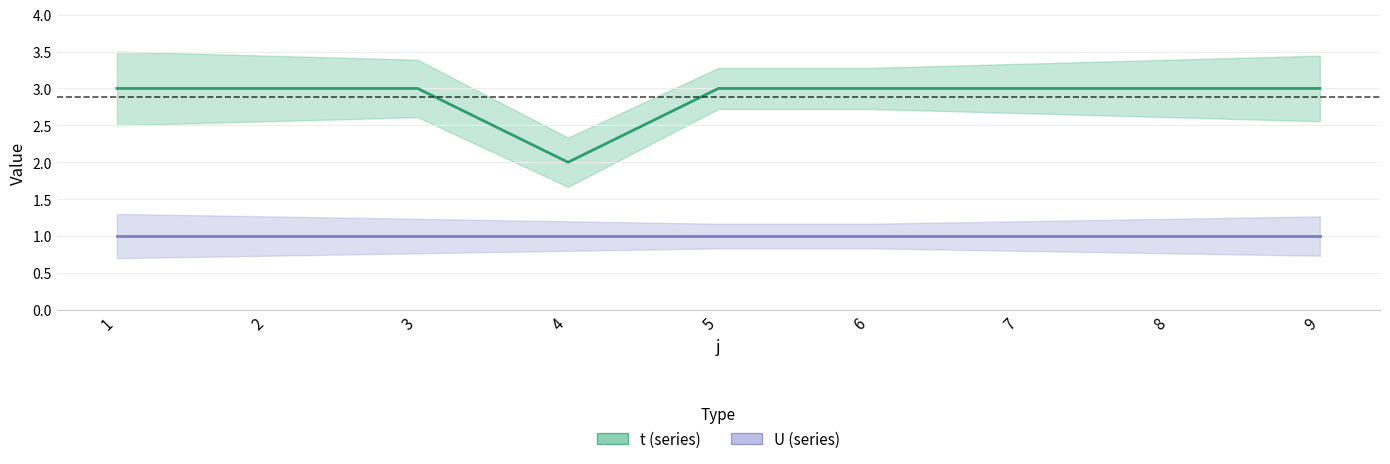

Which series has the largest range (max minus min)?

t